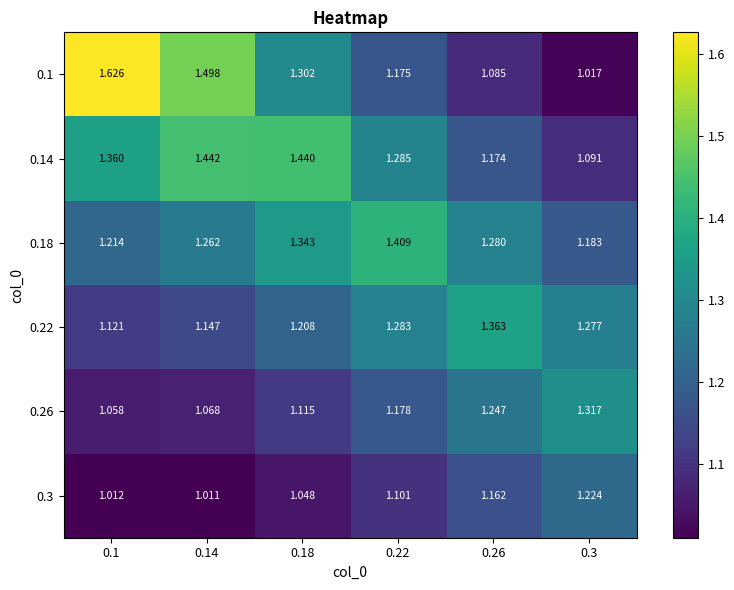

Is the value of 0.1 at 0.26 greater than the value of 0.22 at 0.3?

No